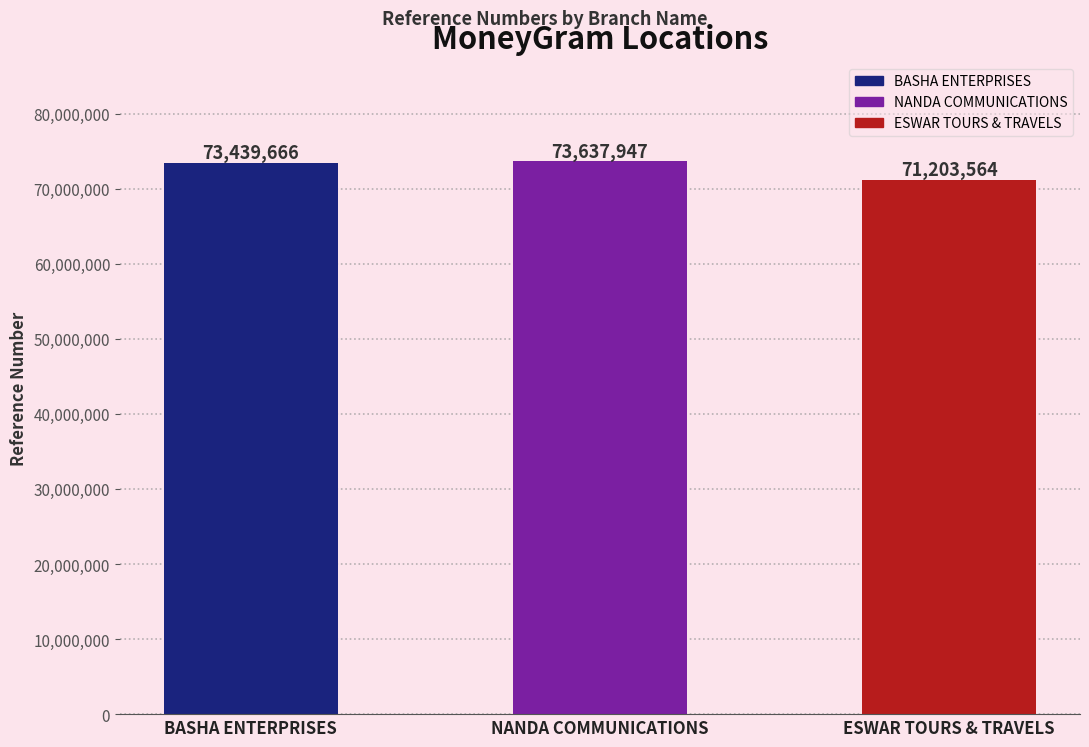

Are the bars grouped side by side (vs. stacked)?

No